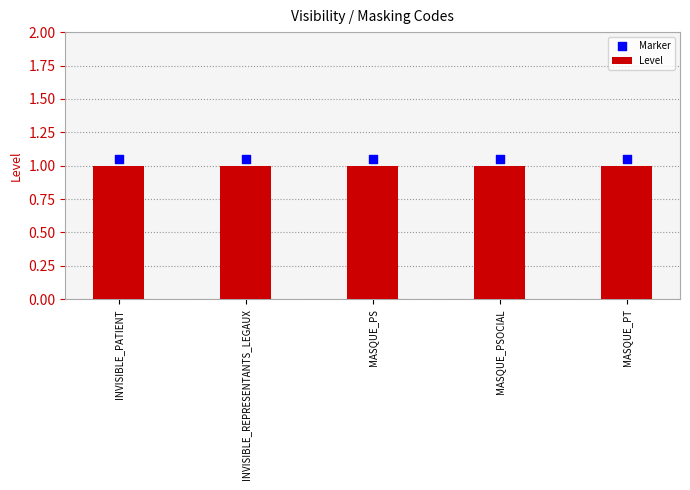

Is the value of Marker at MASQUE_PT greater than the value of Level at INVISIBLE_PATIENT?

Yes